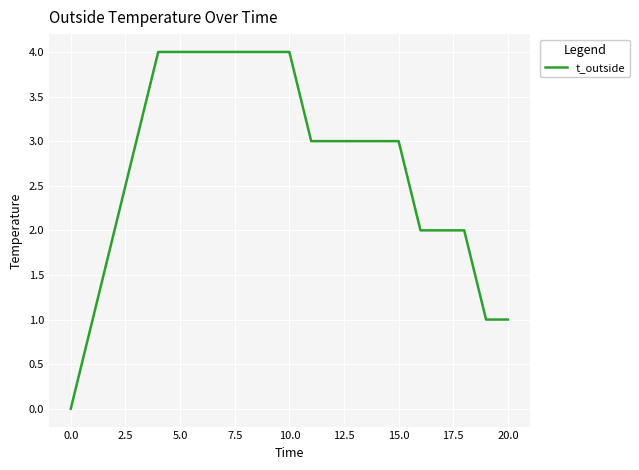

How many series are shown in this chart?

1